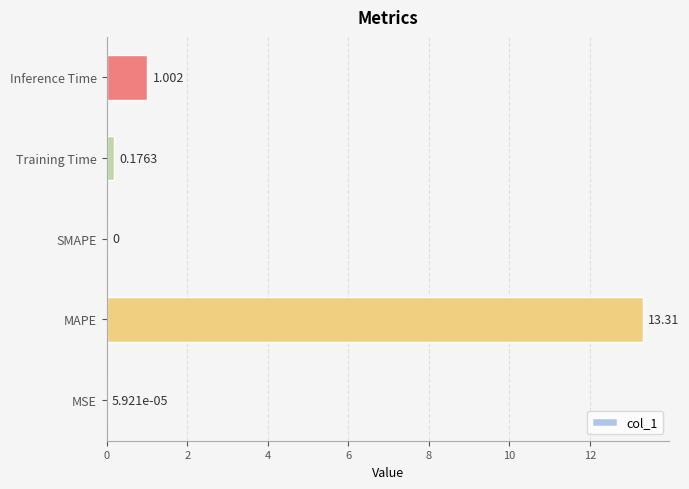

Which category has the highest value across all series?

MAPE